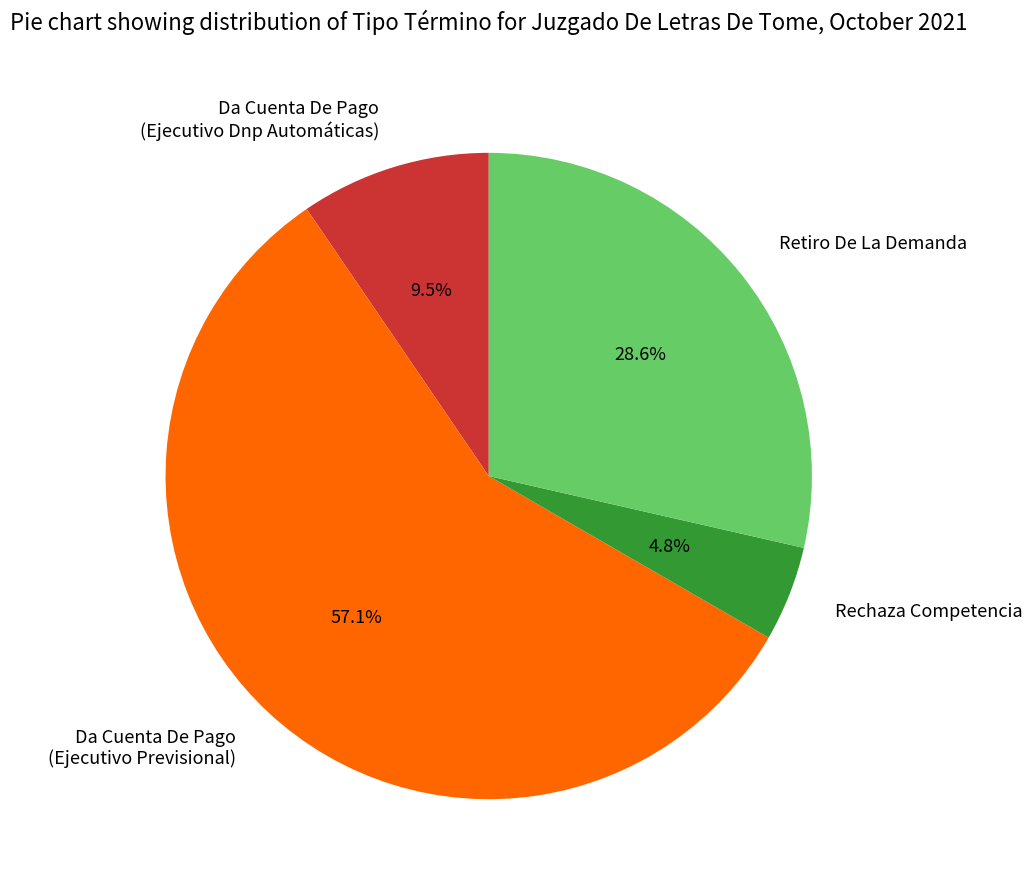

To the nearest percent, what is the combined percentage of Retiro De La Demanda and Da Cuenta De Pago (Ejecutivo Previsional)?

86%